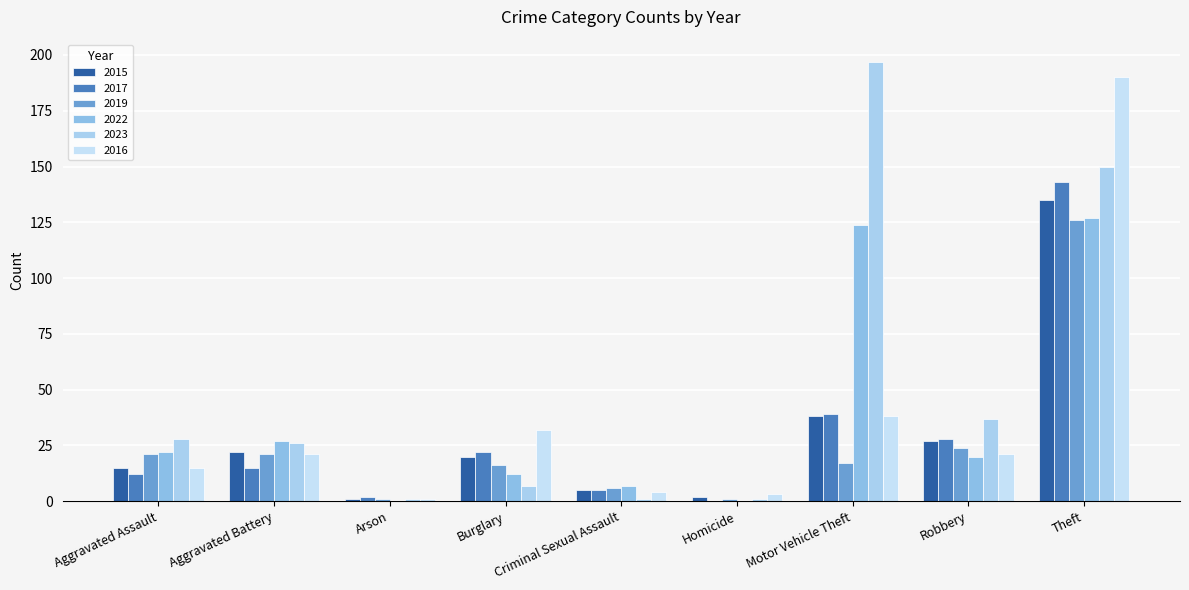

What are all the series names shown in the legend?

2015, 2017, 2019, 2022, 2023, 2016